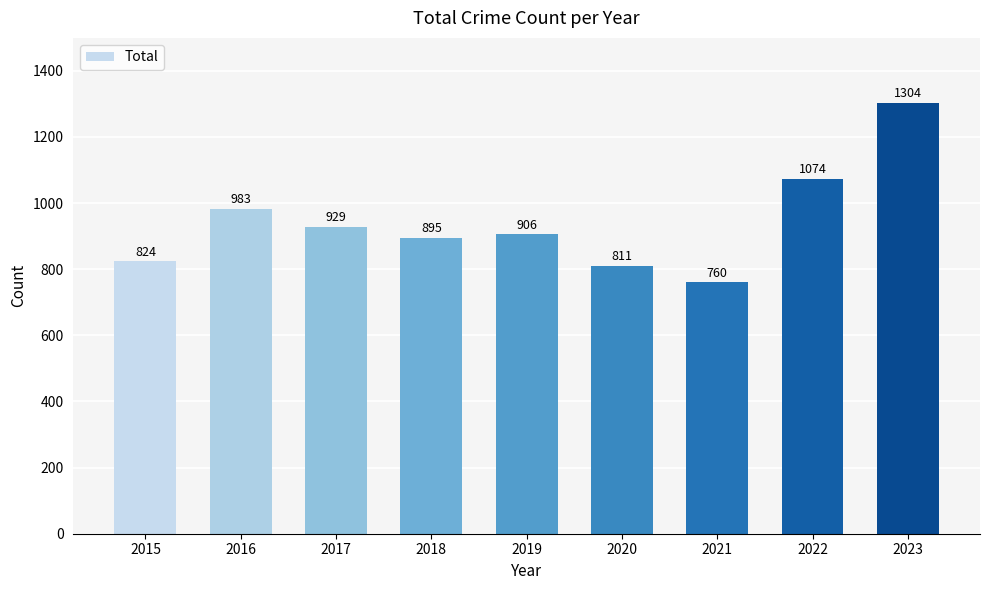

True or false: the data shows 1766 at 2022.

False